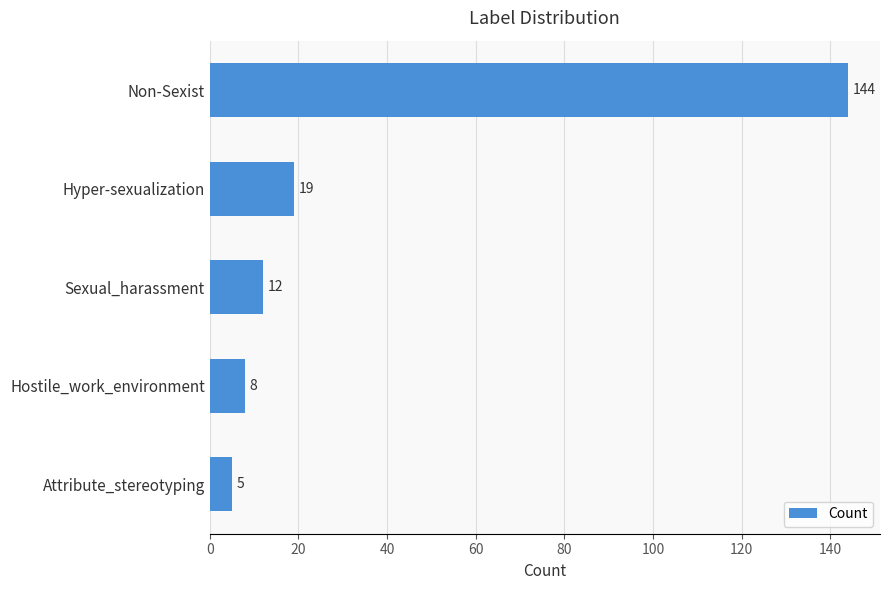

What is the greatest value displayed?

144